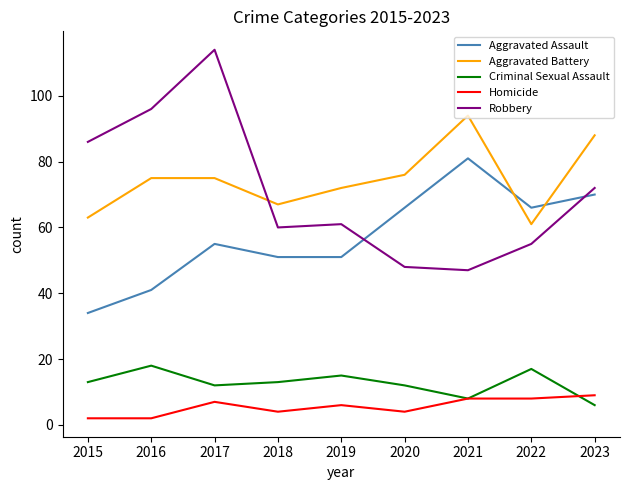

What is the maximum value shown in the chart?

114